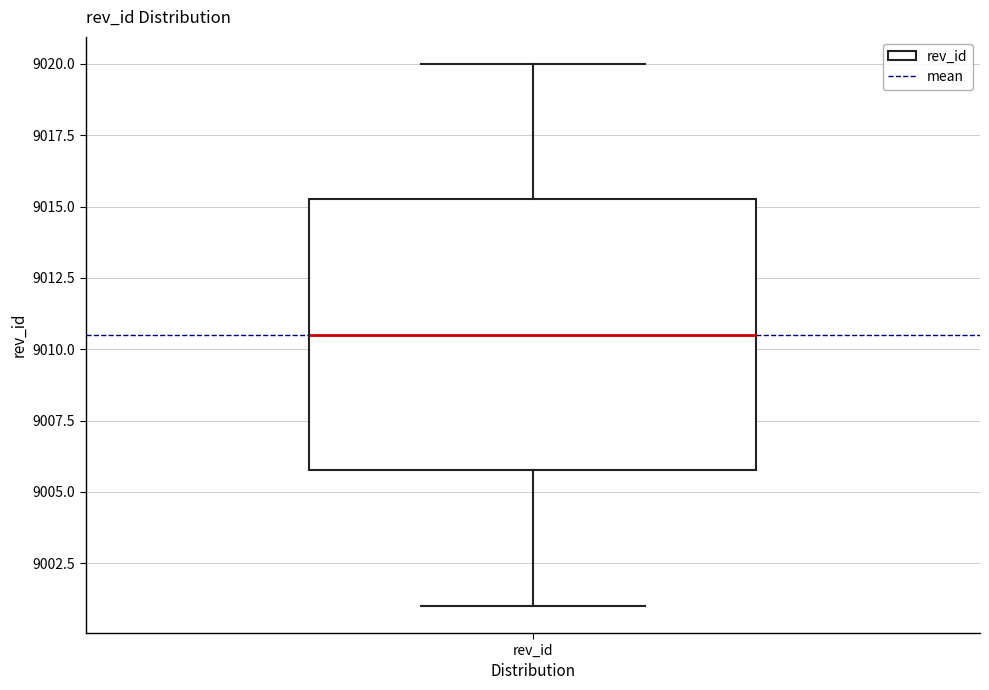

Read this box plot against the y-axis: the position of the median line, the range covered by the box, and the ends of both whiskers. The values are not printed on the chart, so give them approximately, as read against the axis.

median 9010.5, box 9006.0 to 9015.5, whiskers 9001.0 to 9020.0